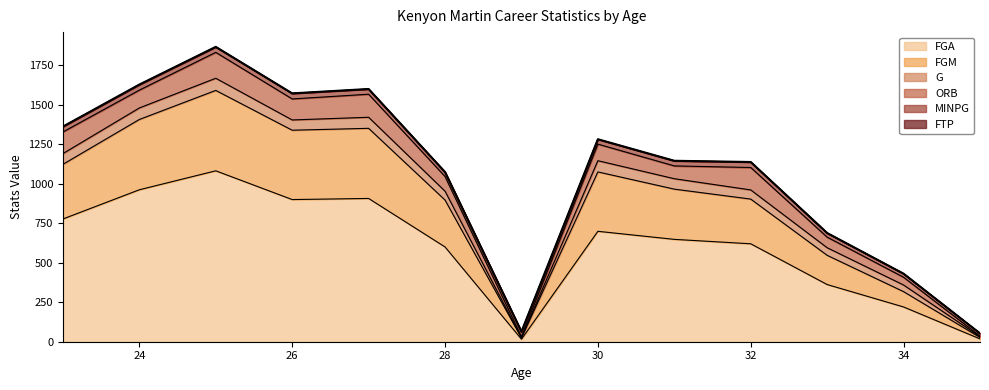

How many categories are shown in the chart?

13